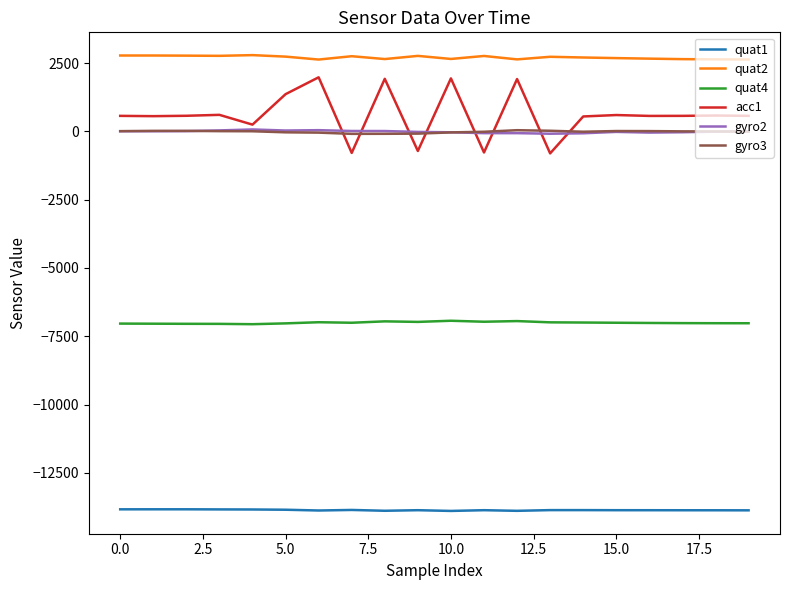

What is the maximum value shown in the chart?

2794